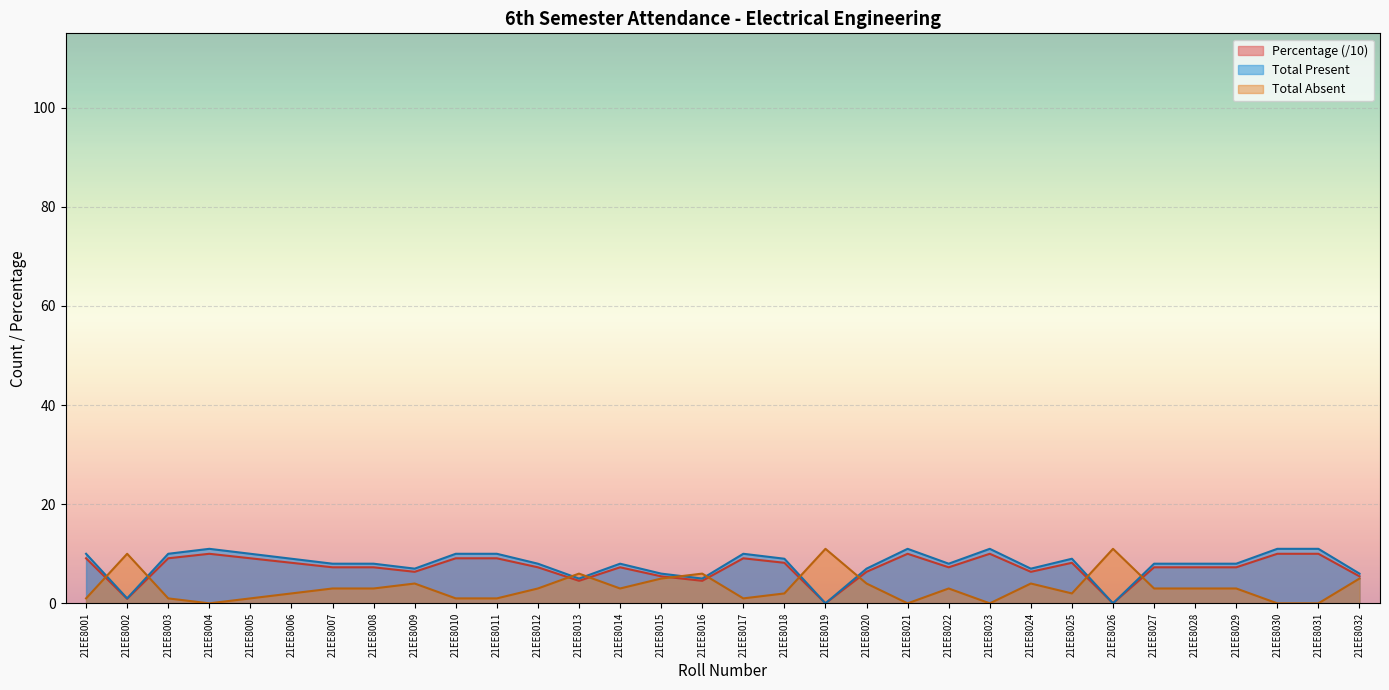

True or false: Percentage and Total Present intersect in this chart.

False